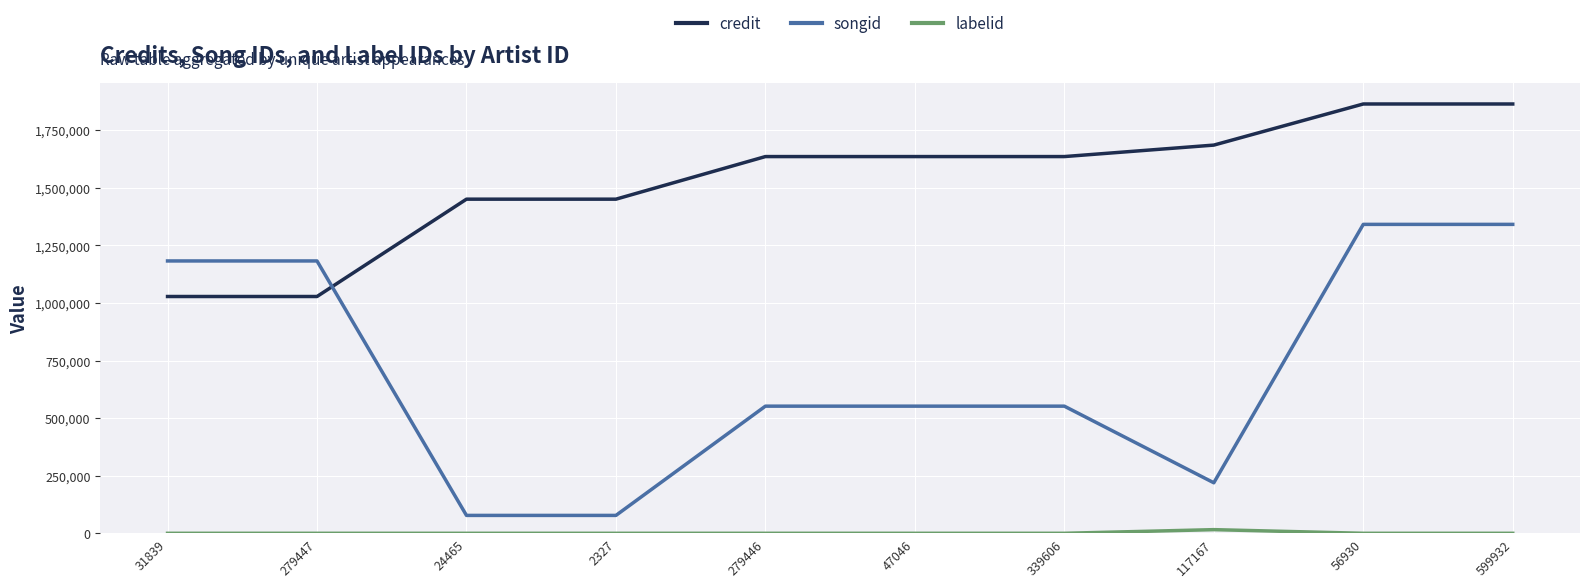

Between 279447 and 117167, which series saw the biggest shift?

songid